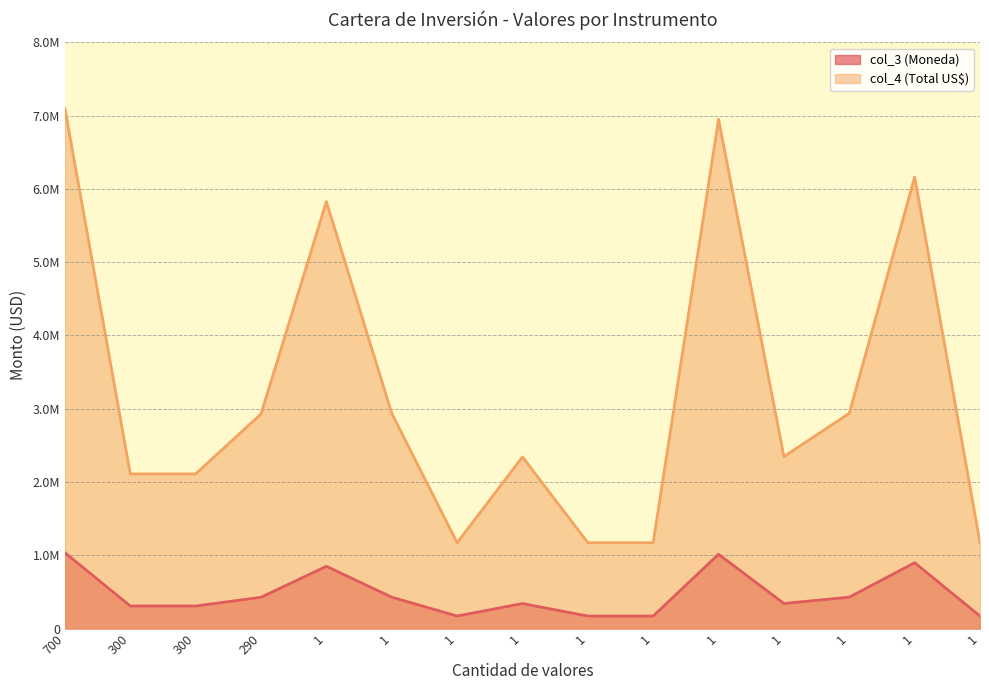

True or false: col_3 (Moneda) has a value of 736213.1 at 1.

False